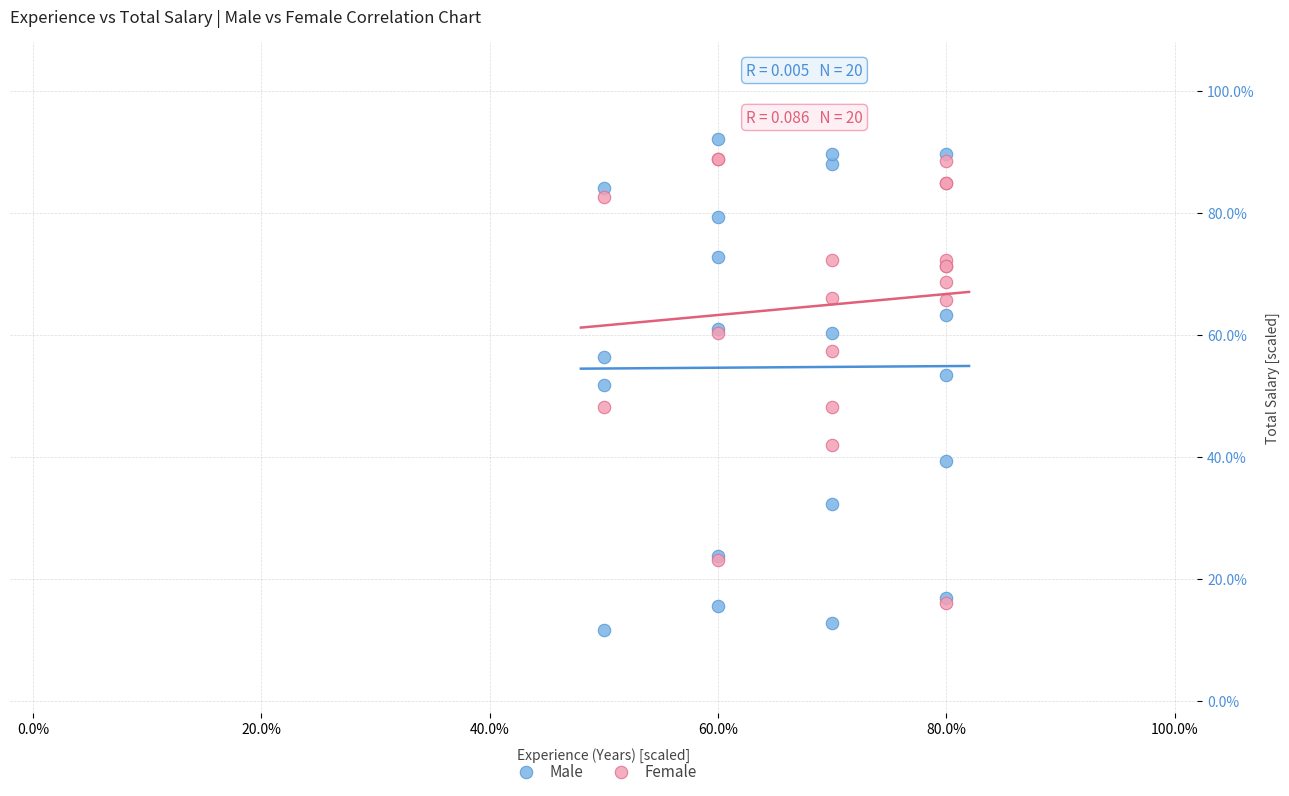

What are all the series names shown in the legend?

Male, Female